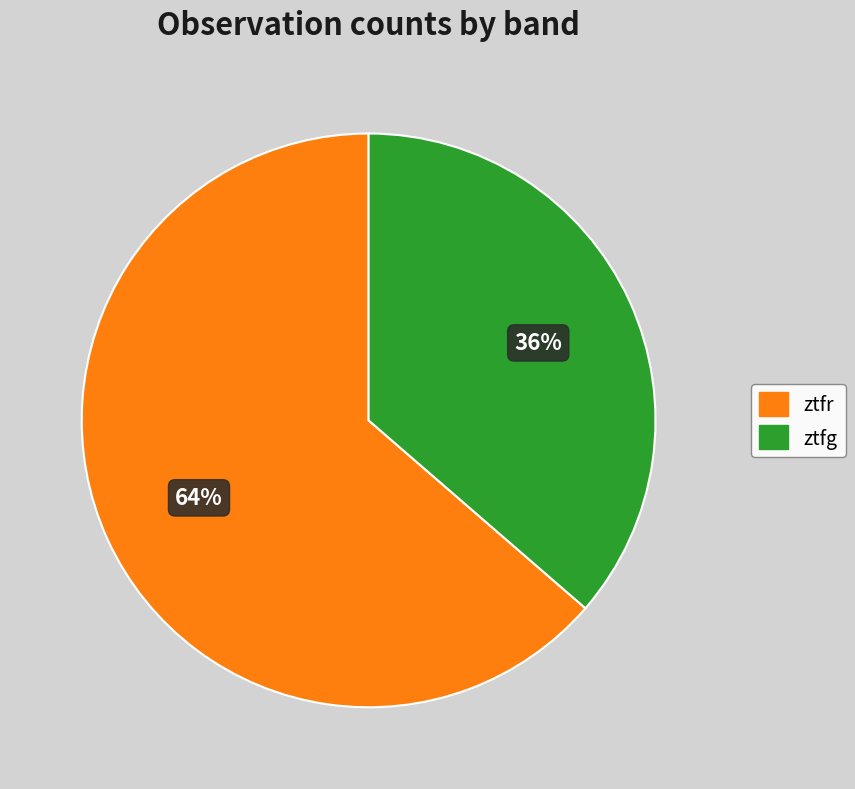

Is the sum of ztfr and ztfg greater than half?

Yes